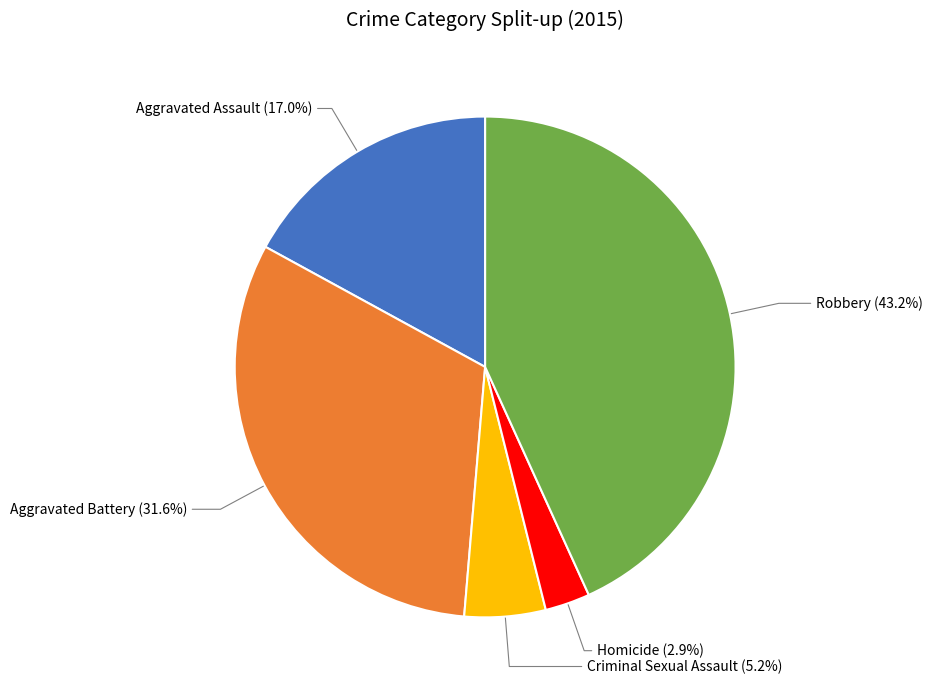

Is it true that Robbery is 31% of the pie?

False